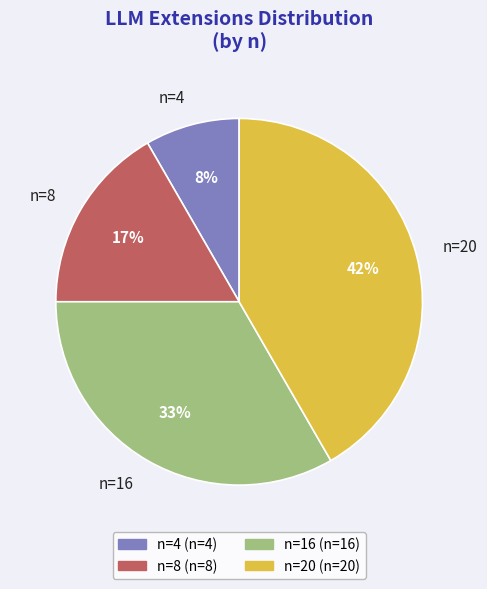

Rank the categories by value from lowest to highest.

n=4, n=8, n=16, n=20